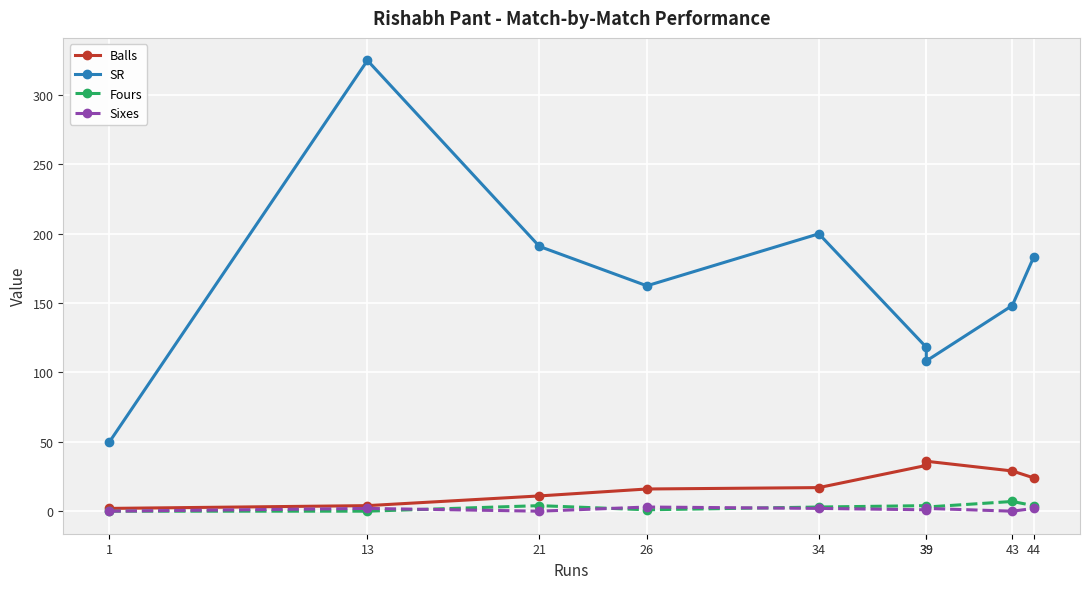

Is the value of Fours at 39 greater than the value of SR at 44?

No